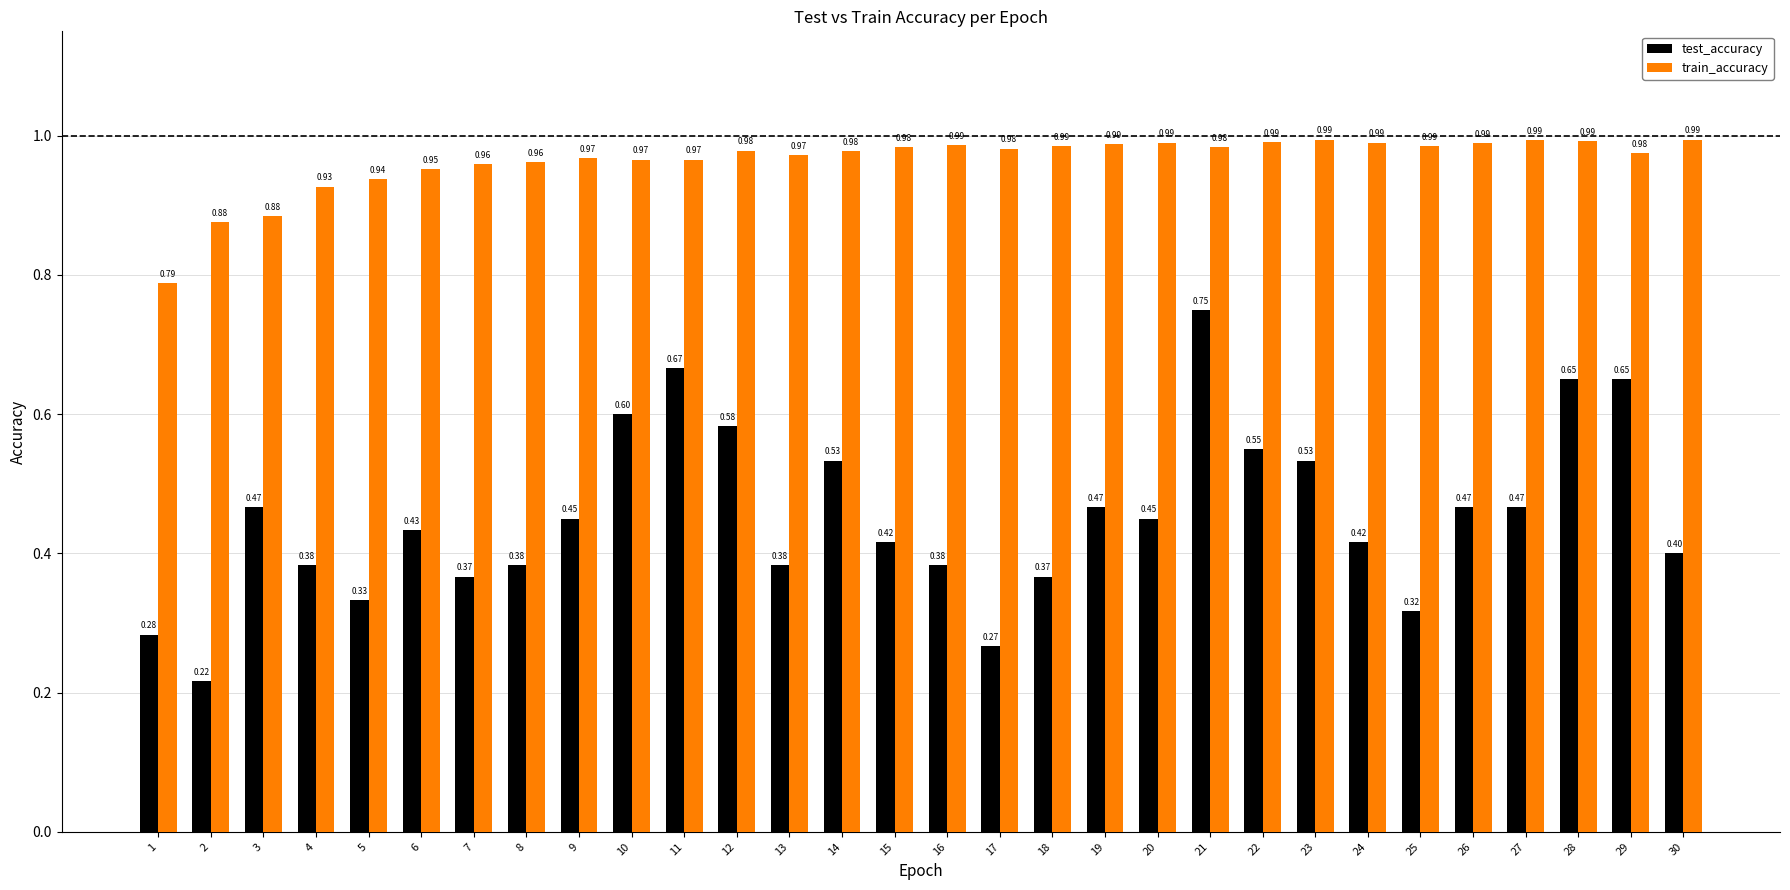

What are all the series names shown in the legend?

test_accuracy, train_accuracy